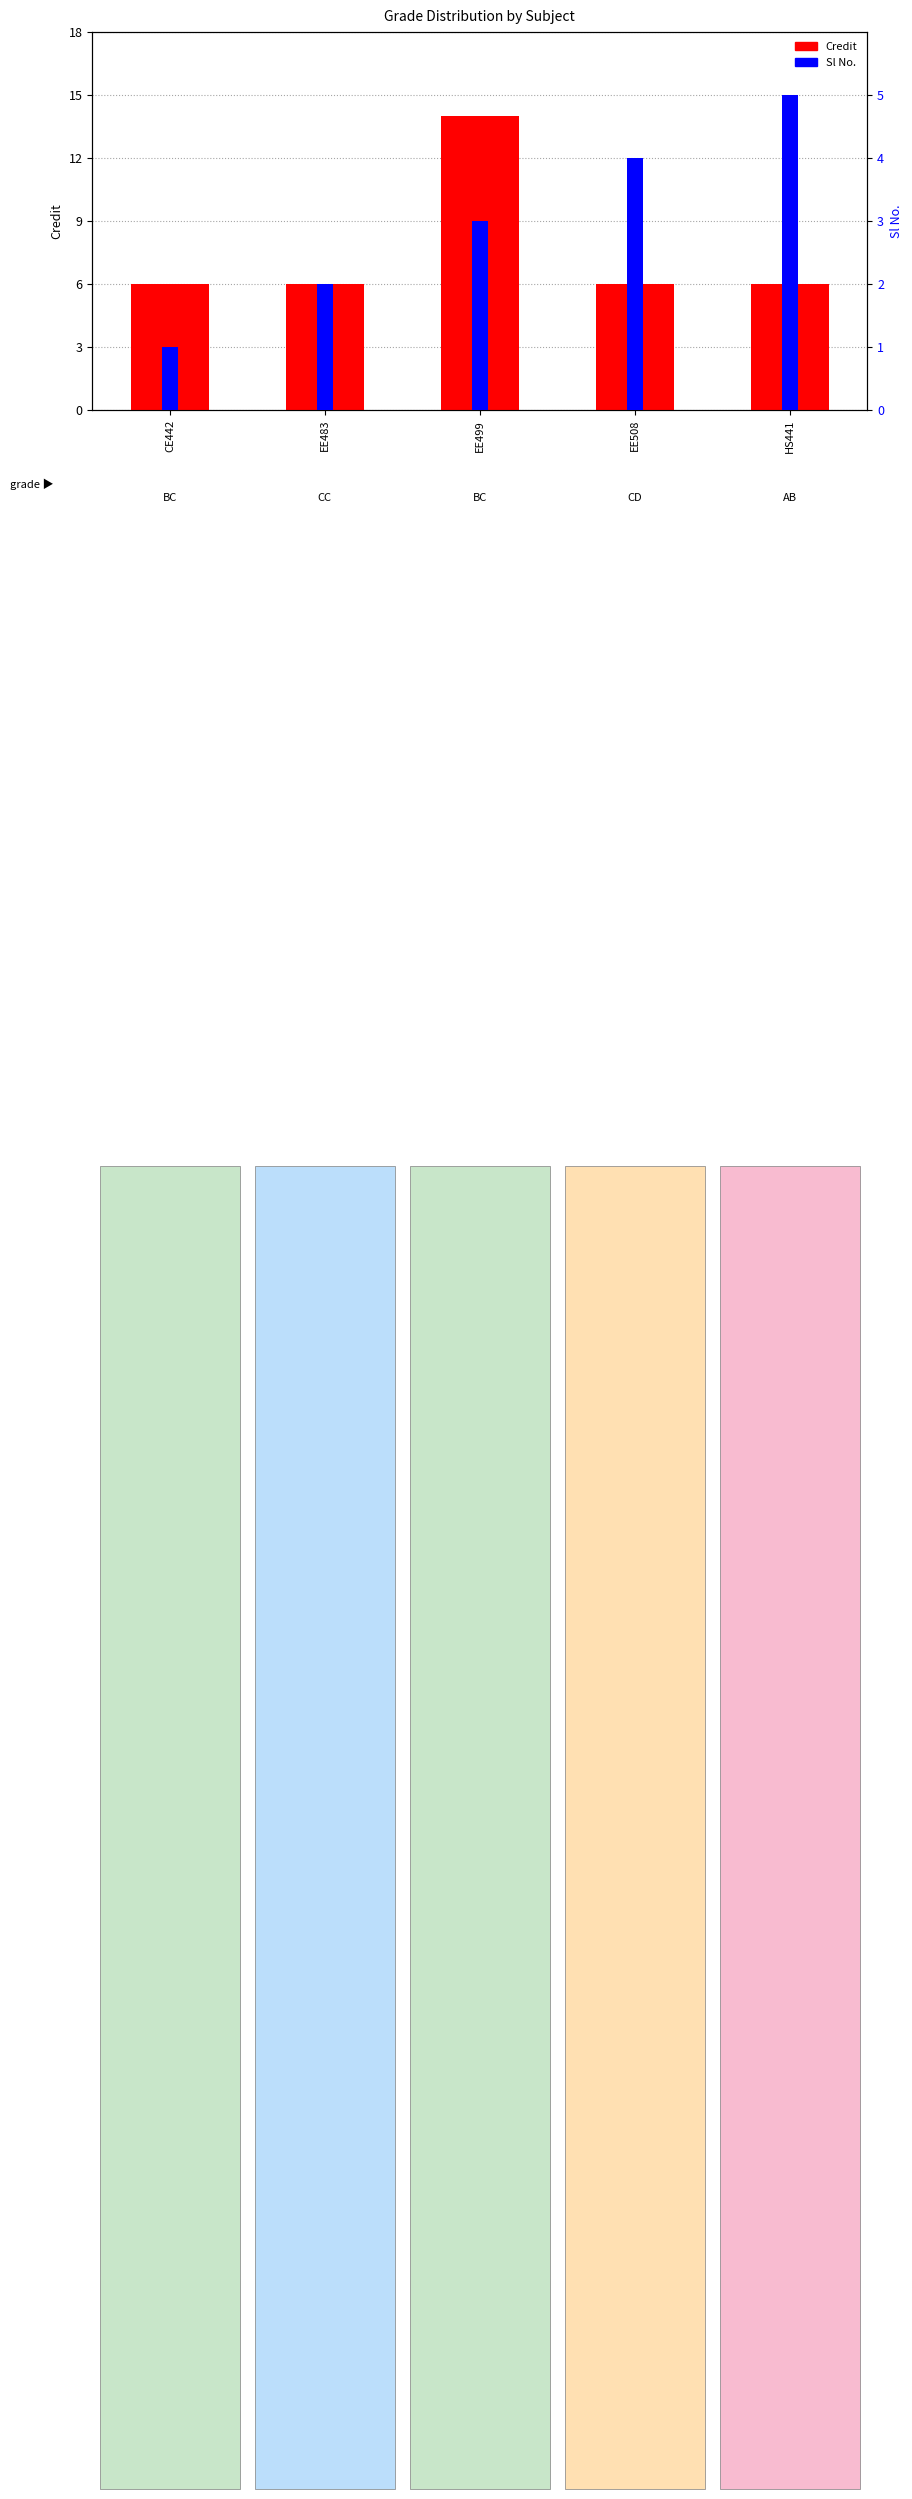

What is the sum of the Sl No. values at EE508 and HS441?

9